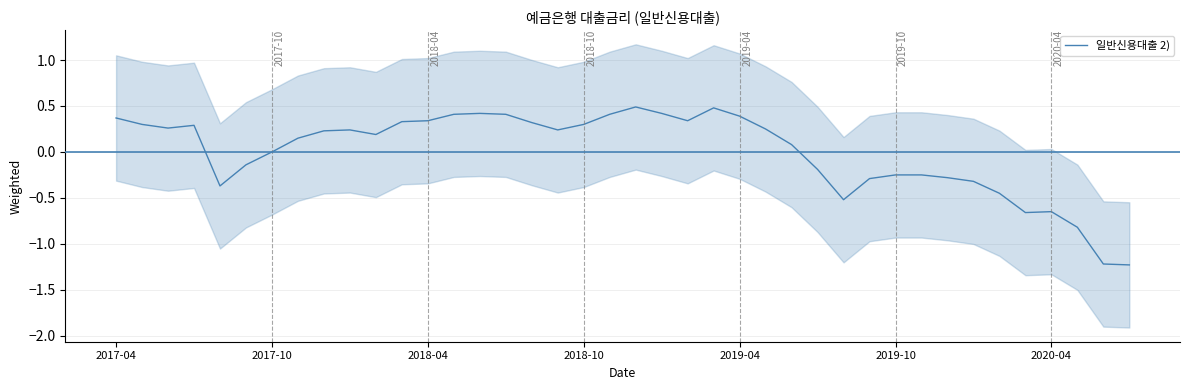

What is the minimum value for 일반신용대출 2)?

-1.2